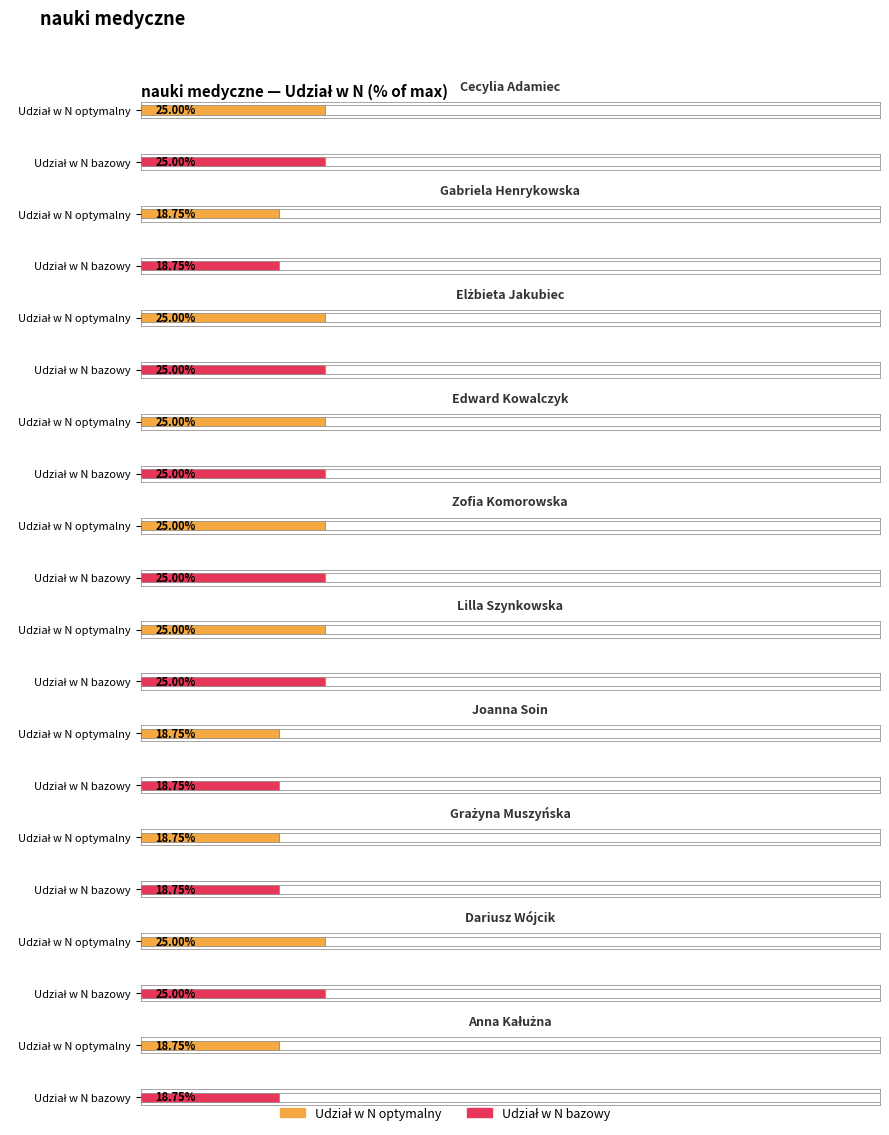

What is the difference between the second highest and second lowest values in the max(∑U) bazowy series?

2.0